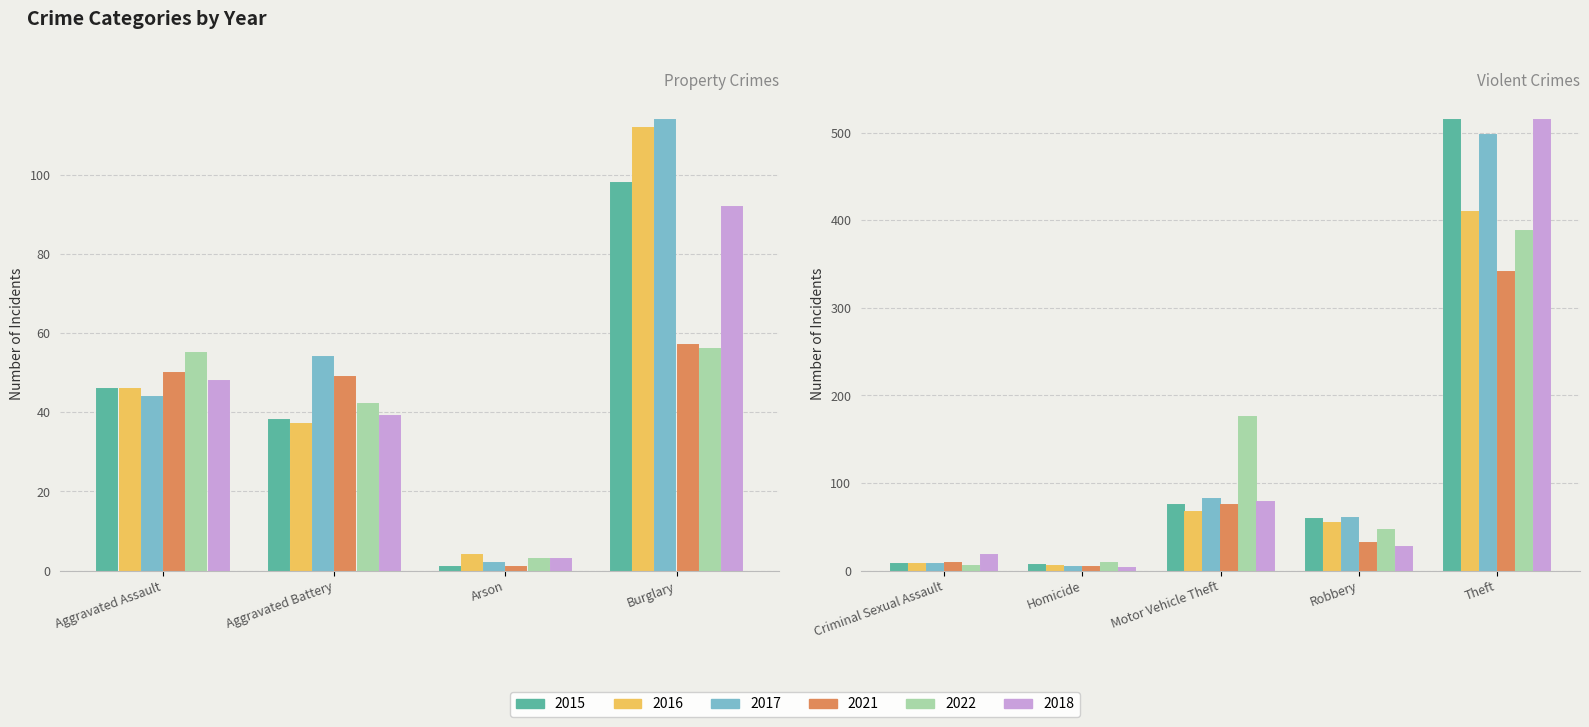

How many groups of bars are there?

9